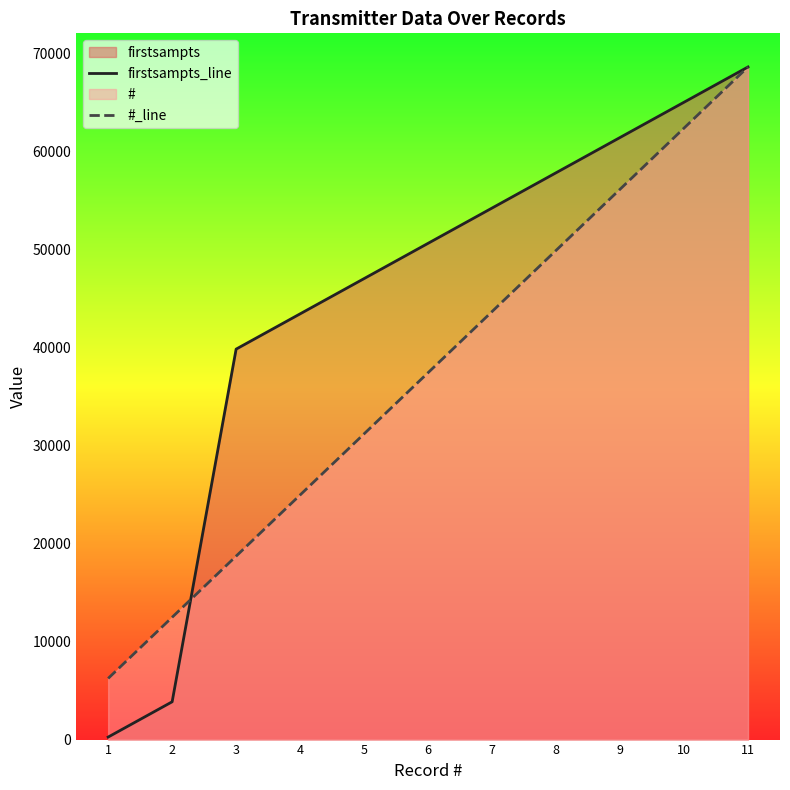

Reading left to right, what are all the values shown in this chart?

firstsampts_line: 257.0	3857.0	39857.0	43457.0	47057.0	50657.0	54258.0	57858.0	61458.0	65058.0	68658.0
#_line: 6241.6	12483.3	18724.9	24966.5	31208.2	37449.8	43691.5	49933.1	56174.7	62416.4	68658.0